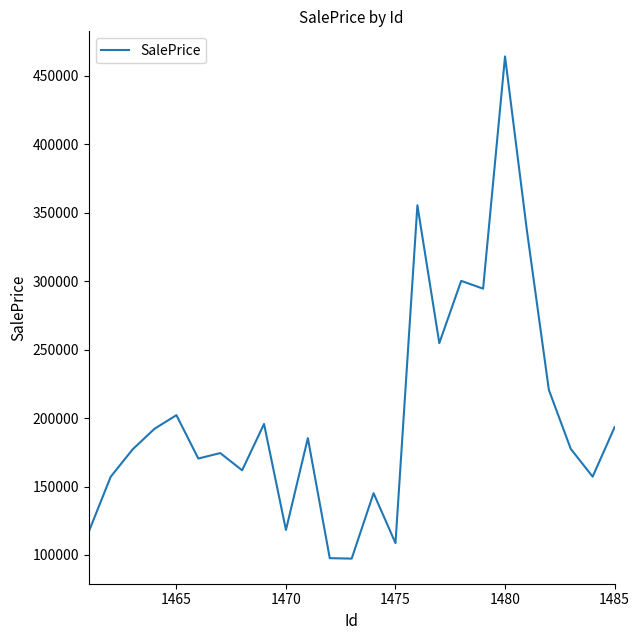

What is the difference between the second highest and second lowest values?

257817.9